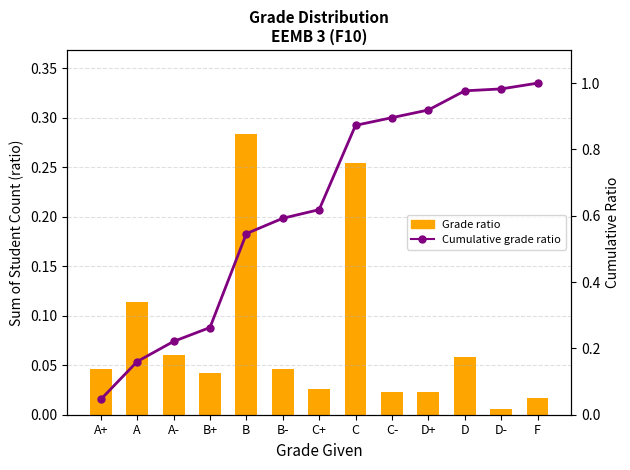

Reading left to right, extract all data points from this chart.

Grade ratio: 0.0	0.1	0.1	0.0	0.3	0.0	0.0	0.3	0.0	0.0	0.1	0.0	0.0
Cumulative grade ratio: 0.0	0.2	0.2	0.3	0.5	0.6	0.6	0.9	0.9	0.9	1.0	1.0	1.0